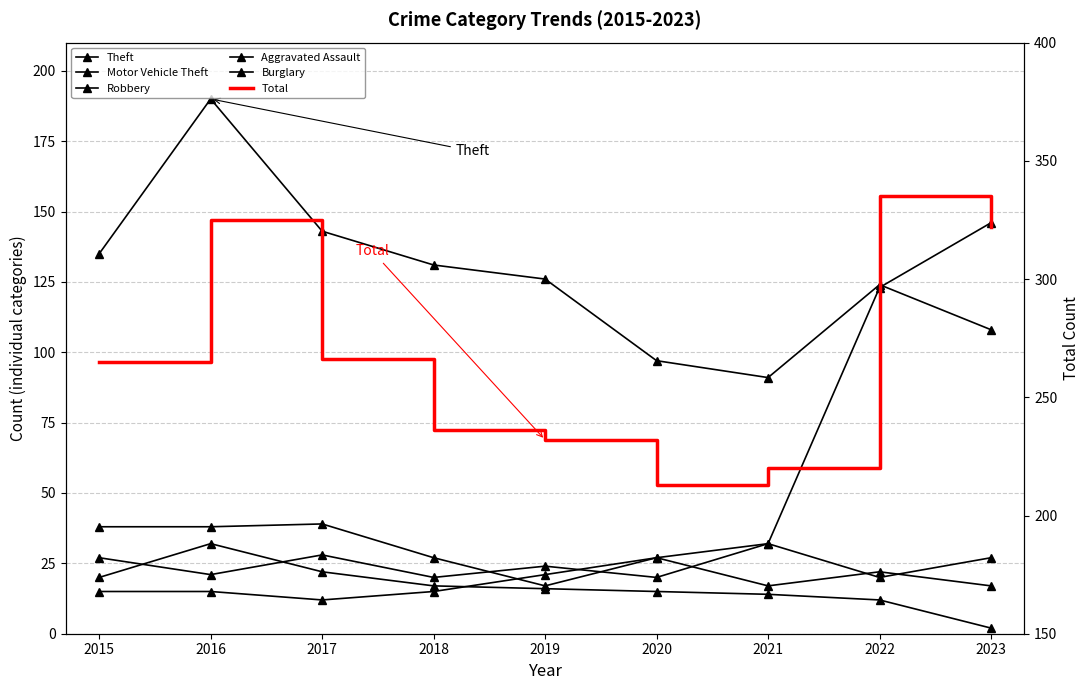

The value of Motor Vehicle Theft at 2018 is 27. True or false?

True